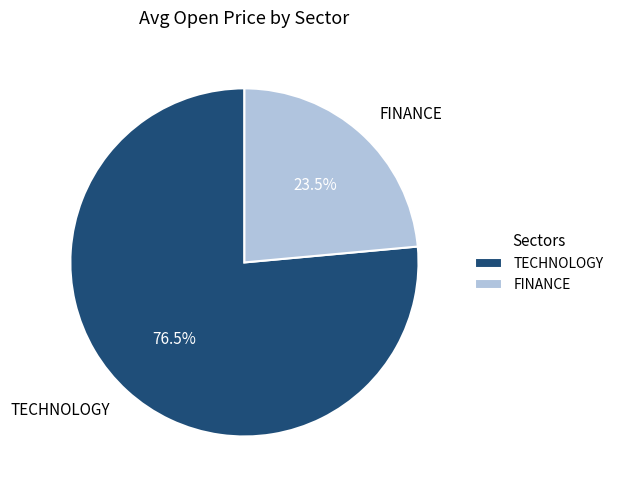

To the nearest percent, what is the difference between the largest and smallest slice percentages?

53%